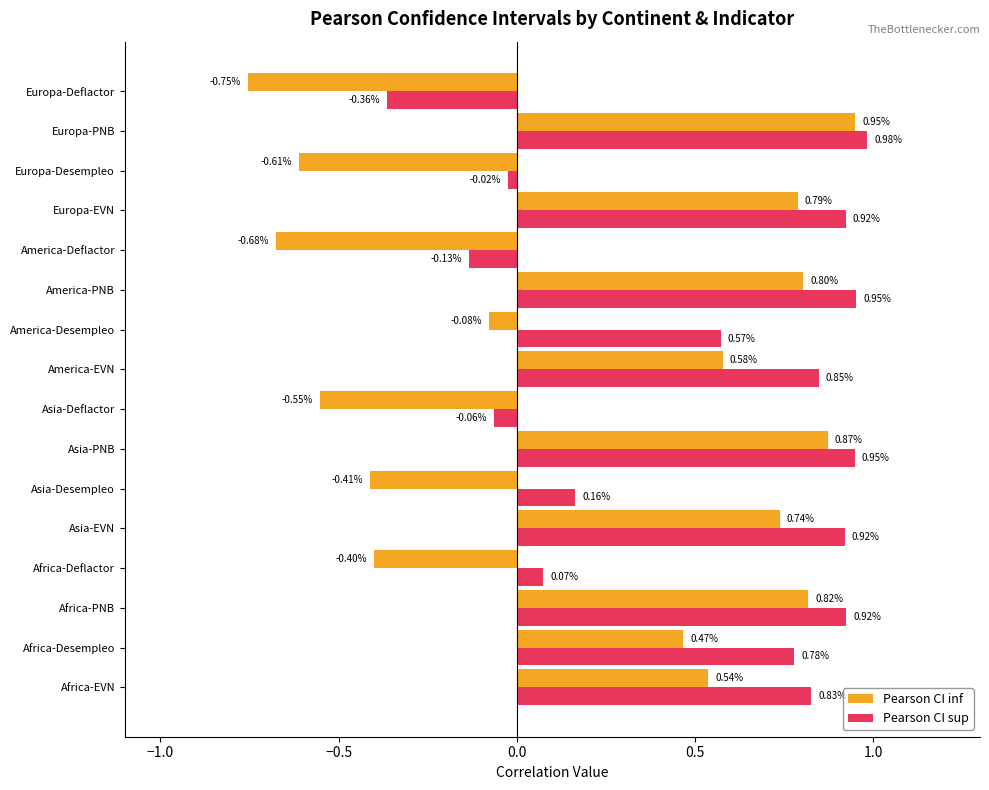

What is the sum of the Pearson CI inf values at Europa-Deflactor and America-Deflactor?

-1.4